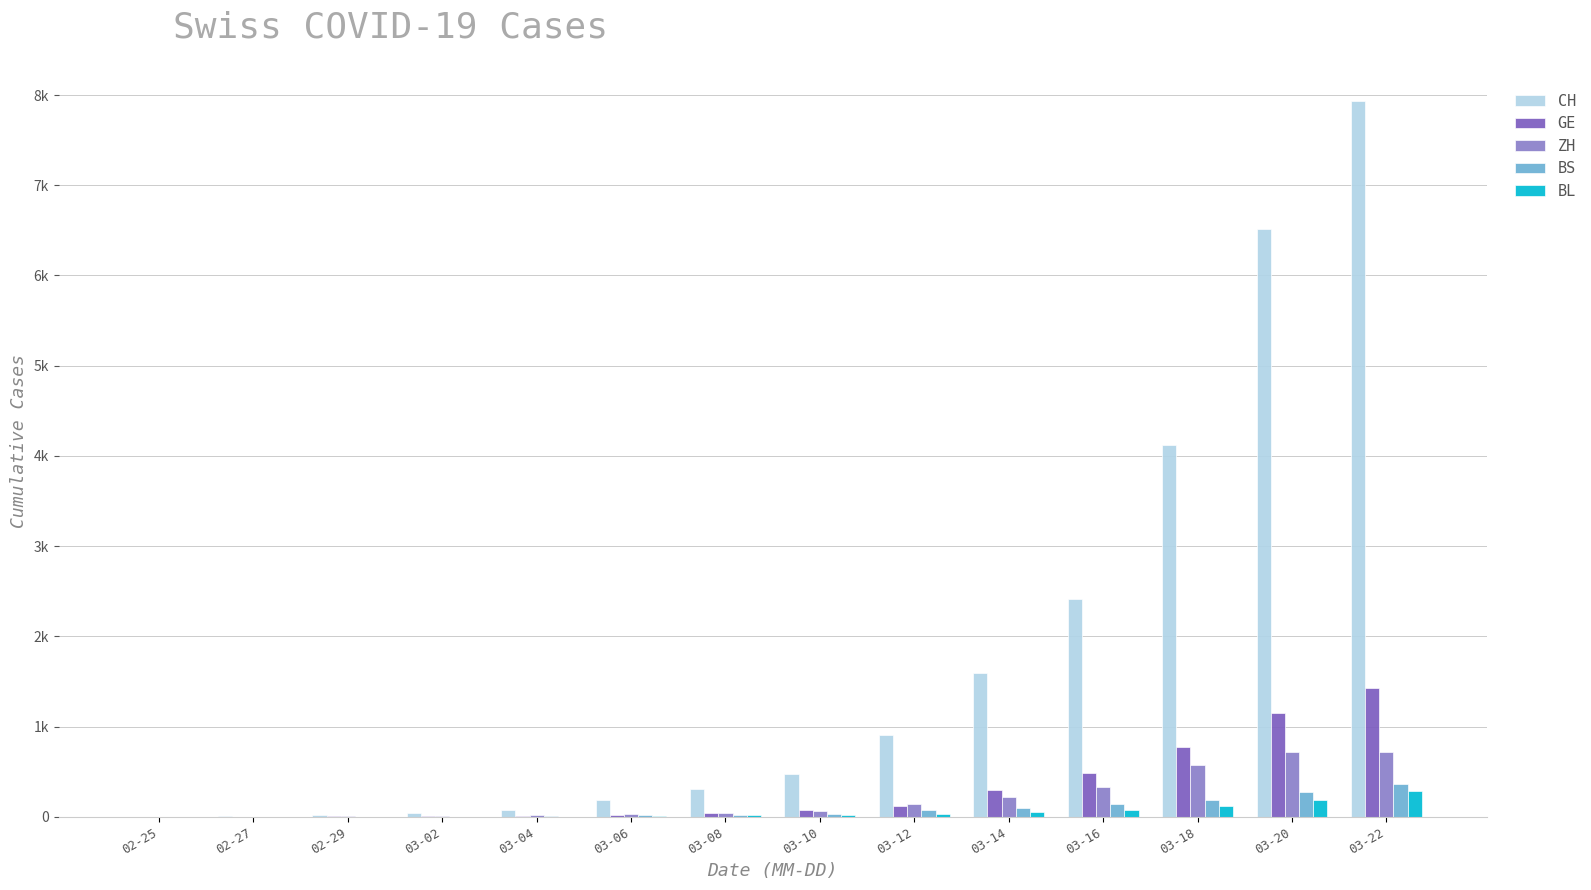

Is the value of BS at 03-08 greater than the value of BL at 02-25?

Yes